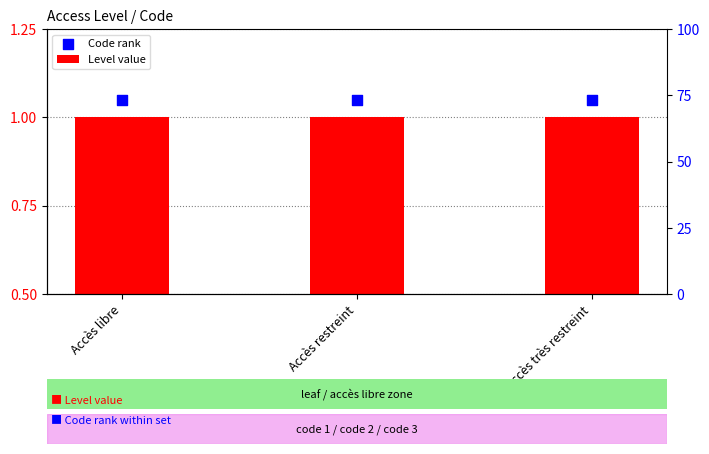

Which series has the largest total across all categories?

Code rank